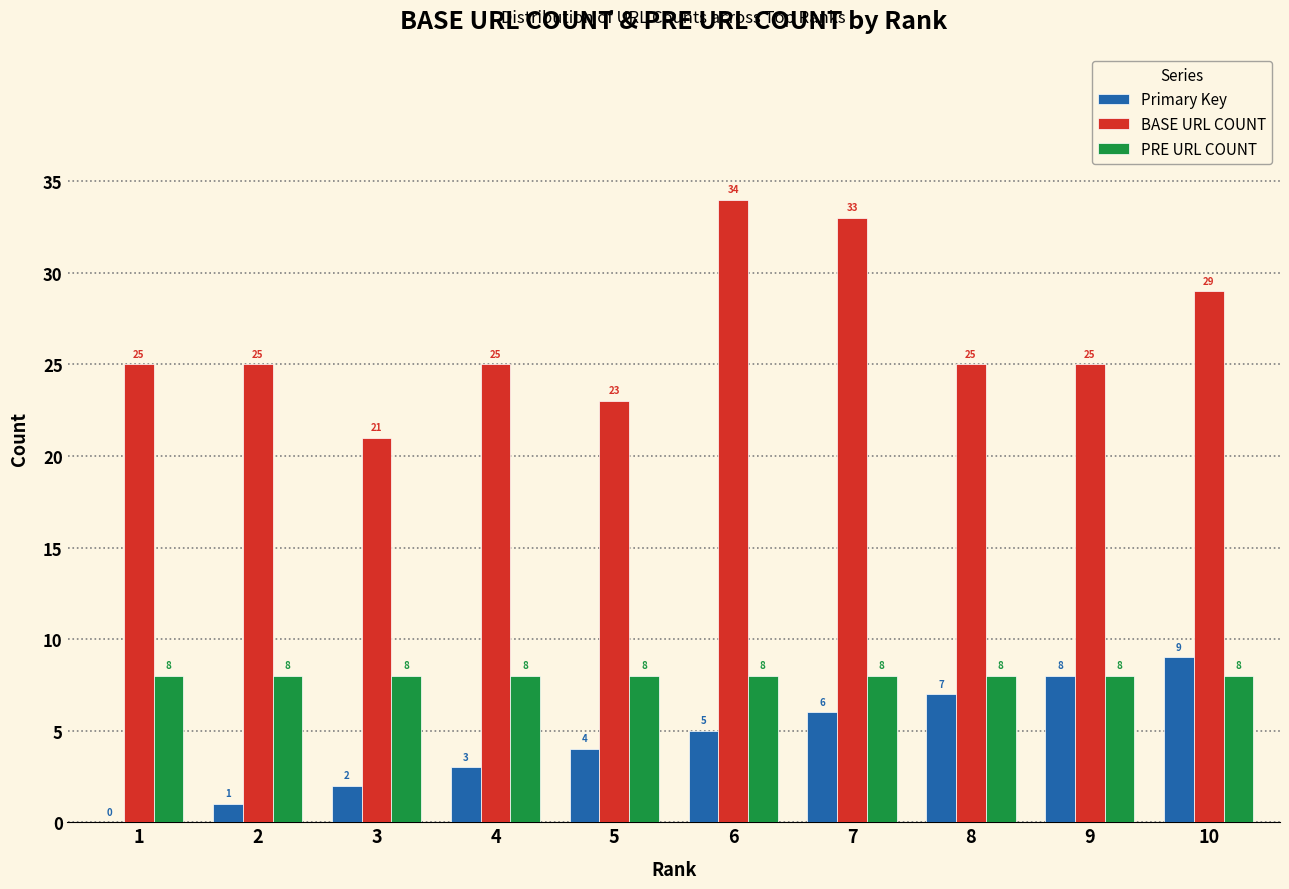

What is the sum of all Primary Key values?

45